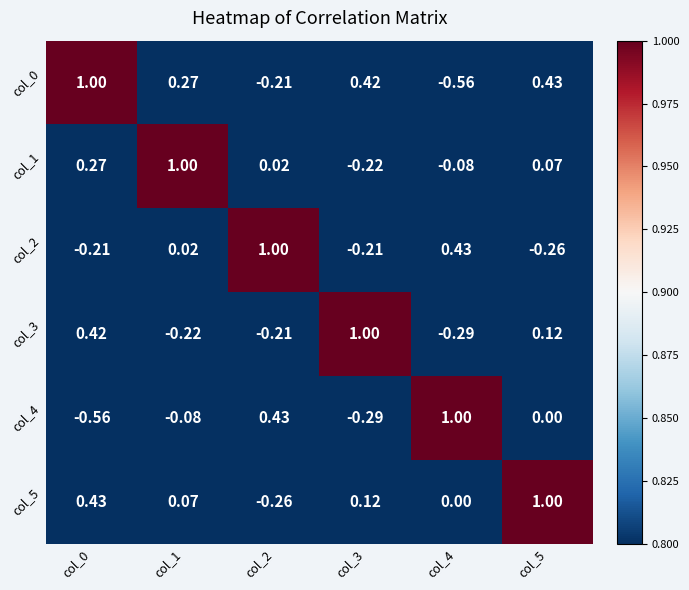

Which has a higher value, col_3 or col_2?

col_3